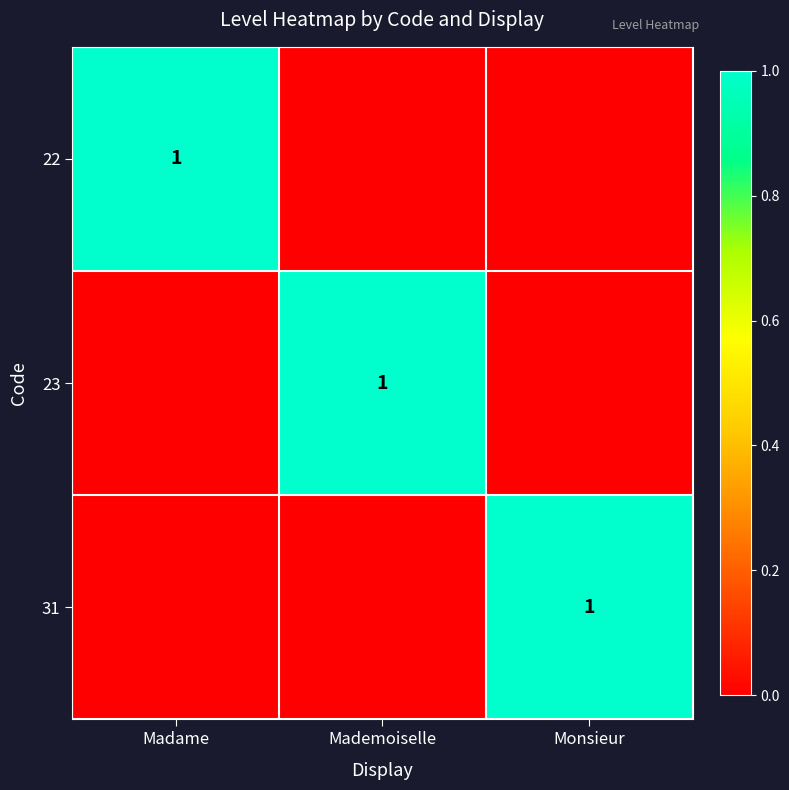

What is the total value across all series at Monsieur?

1